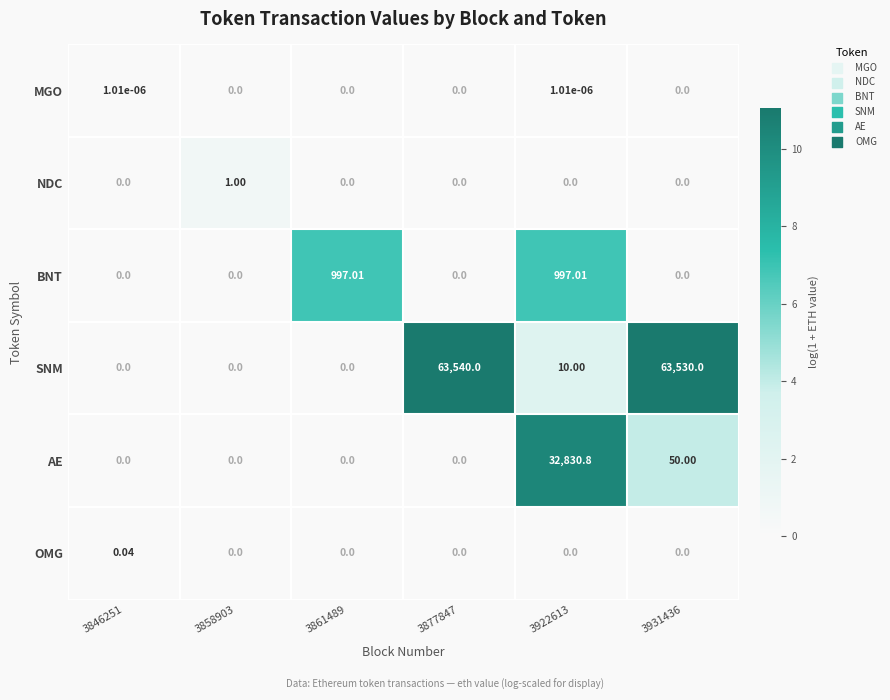

List the series in order of their peak value, highest first.

SNM, AE, BNT, NDC, OMG, MGO